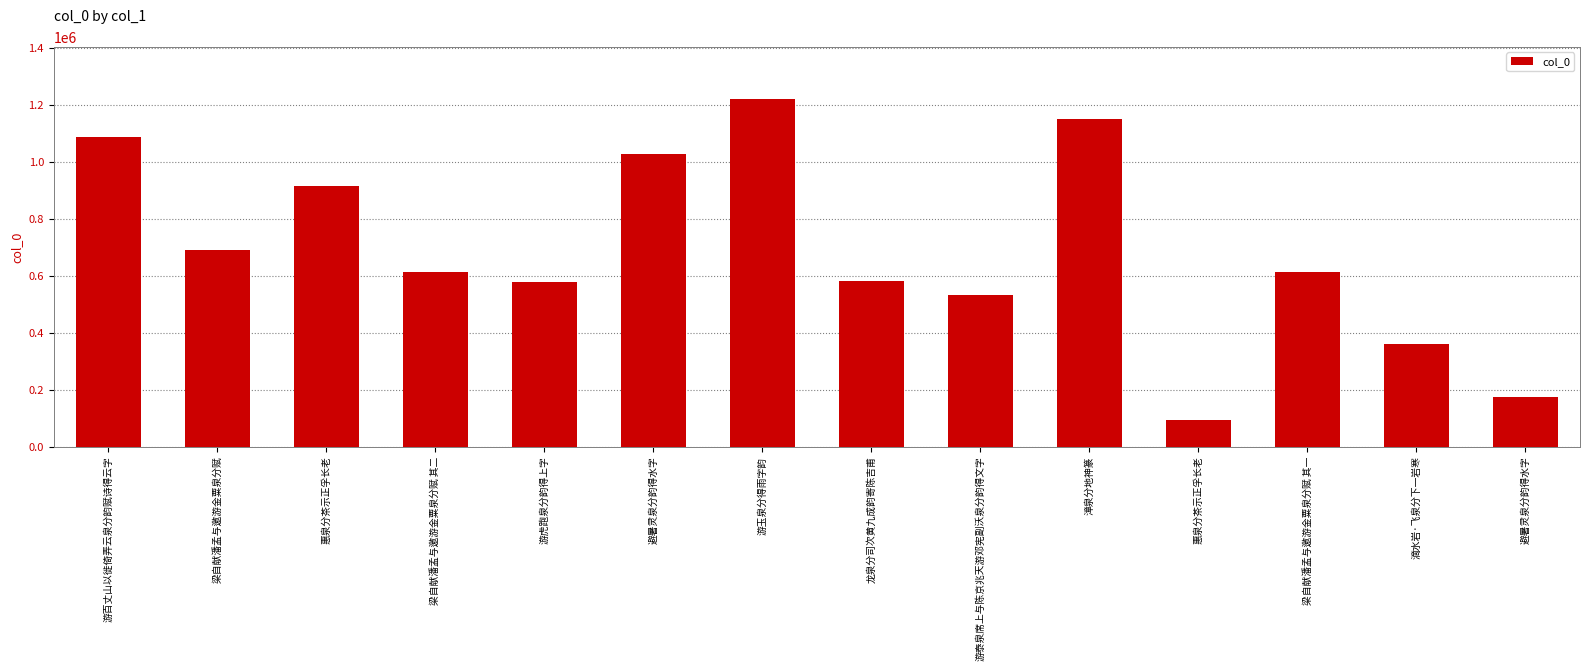

How many distinct data groups are displayed?

1